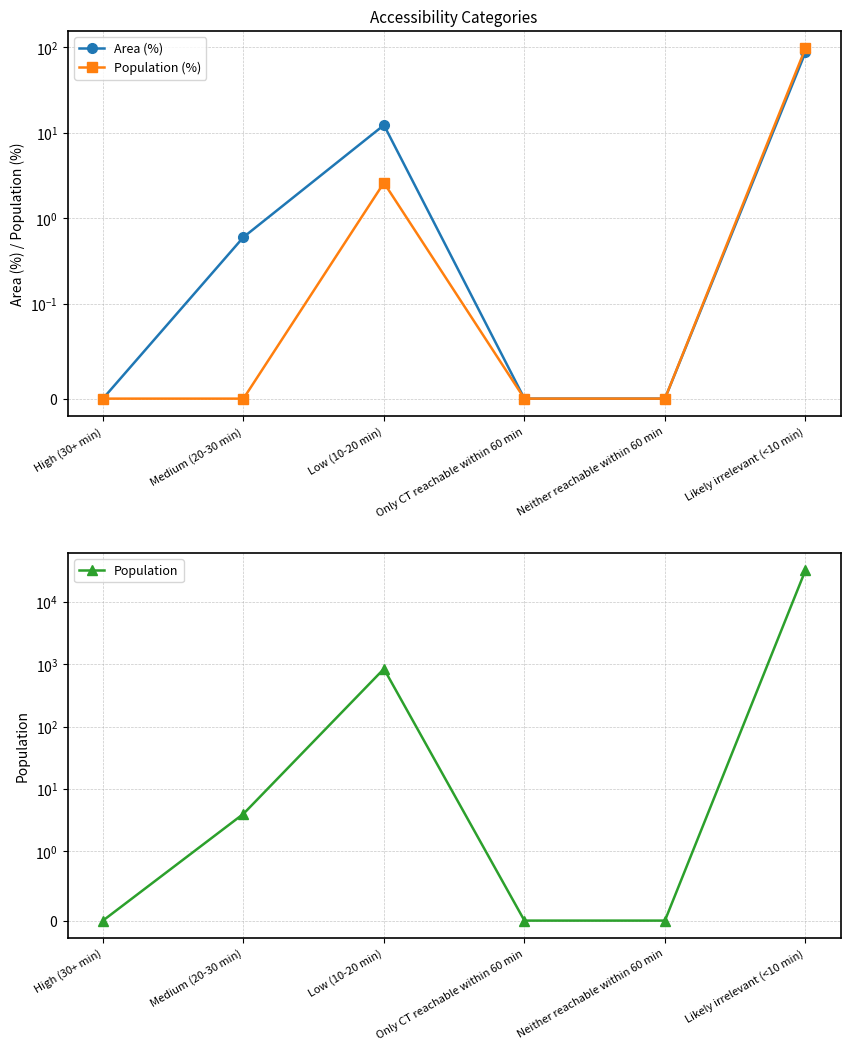

The Population series shows 0.0 at Neither reachable within 60 min. True or false?

True